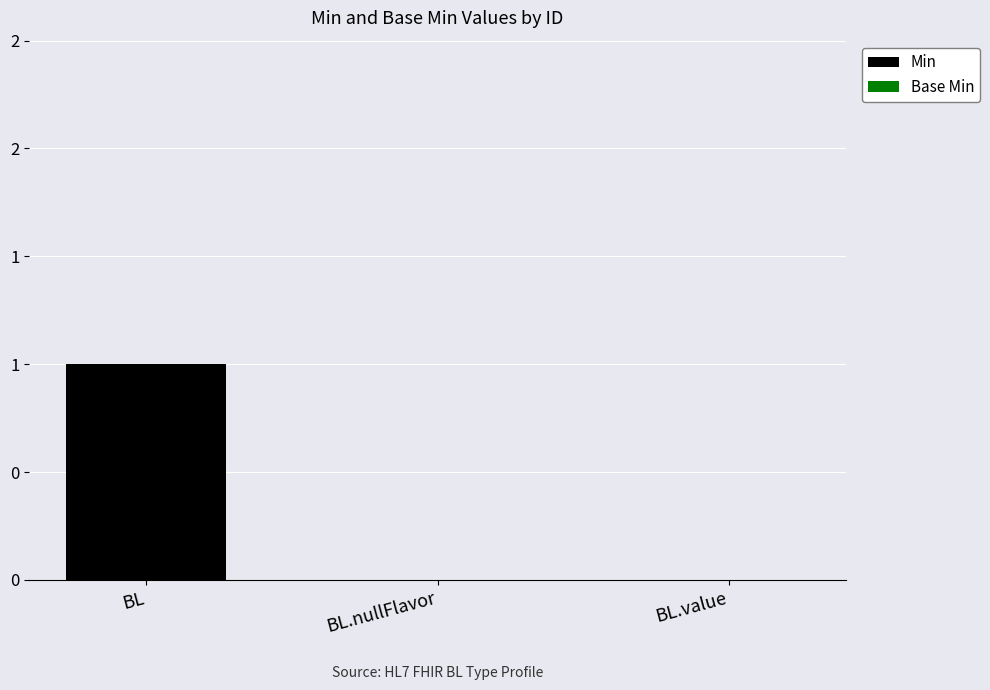

What is the label of the 2nd bar from the left?

BL.nullFlavor